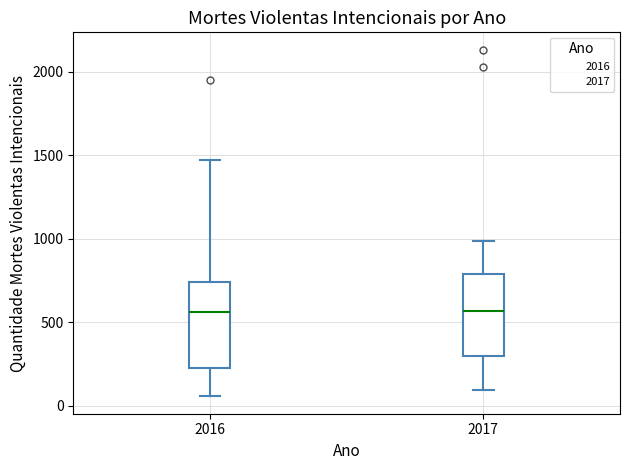

Where does the upper whisker of the box at x = 2016 end on the y-axis? The values are not printed on the chart, so give them approximately, as read against the axis.

1450